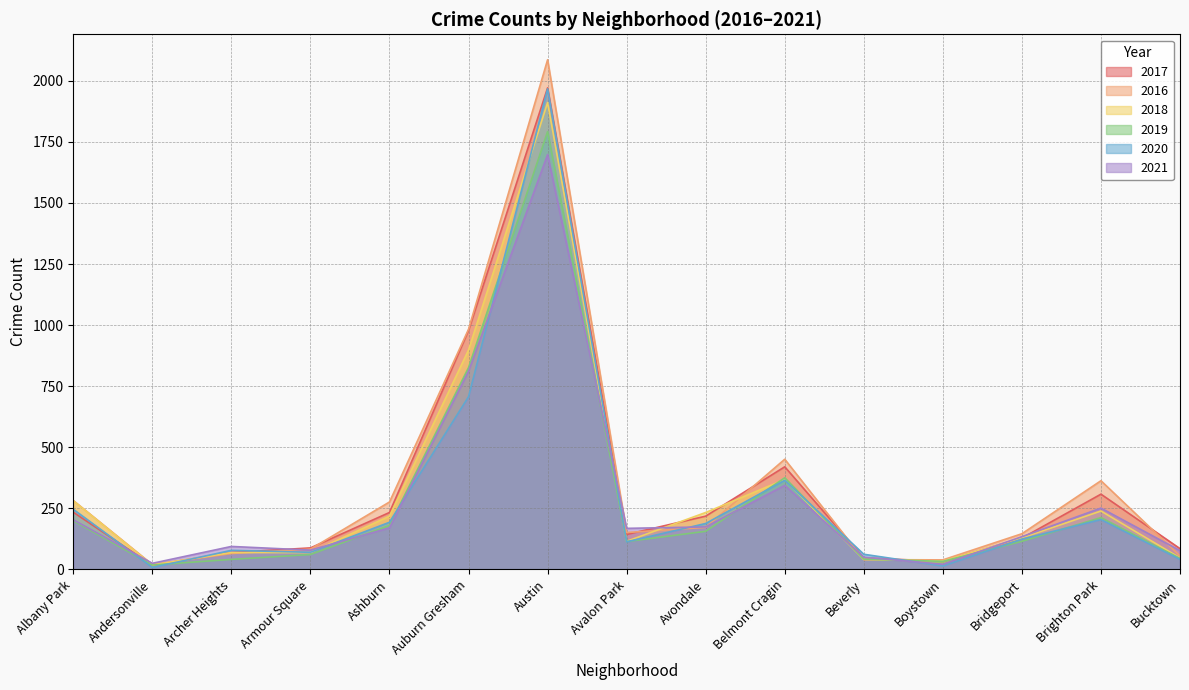

What is the average value of the 2017 series?

331